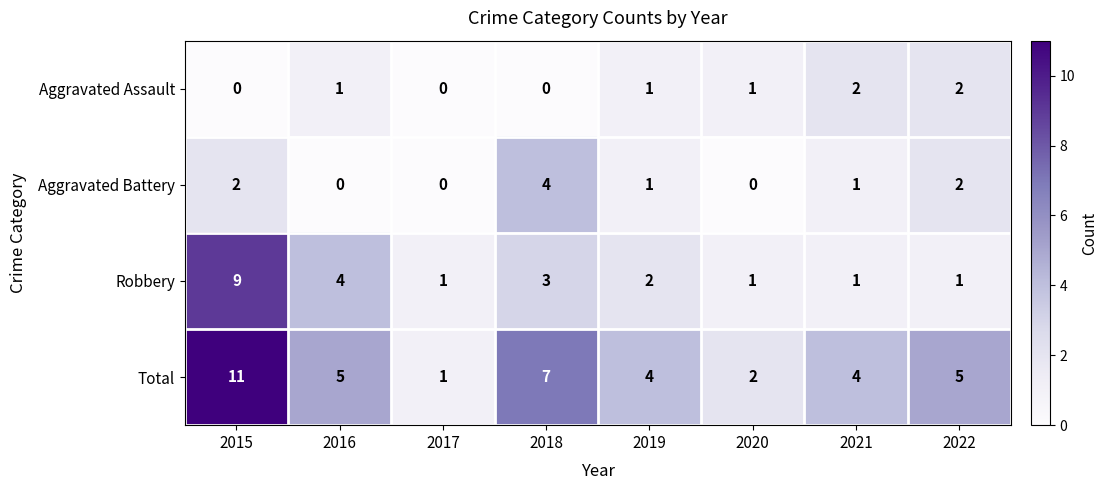

Between 2016 and 2022, which series saw the biggest shift?

Robbery